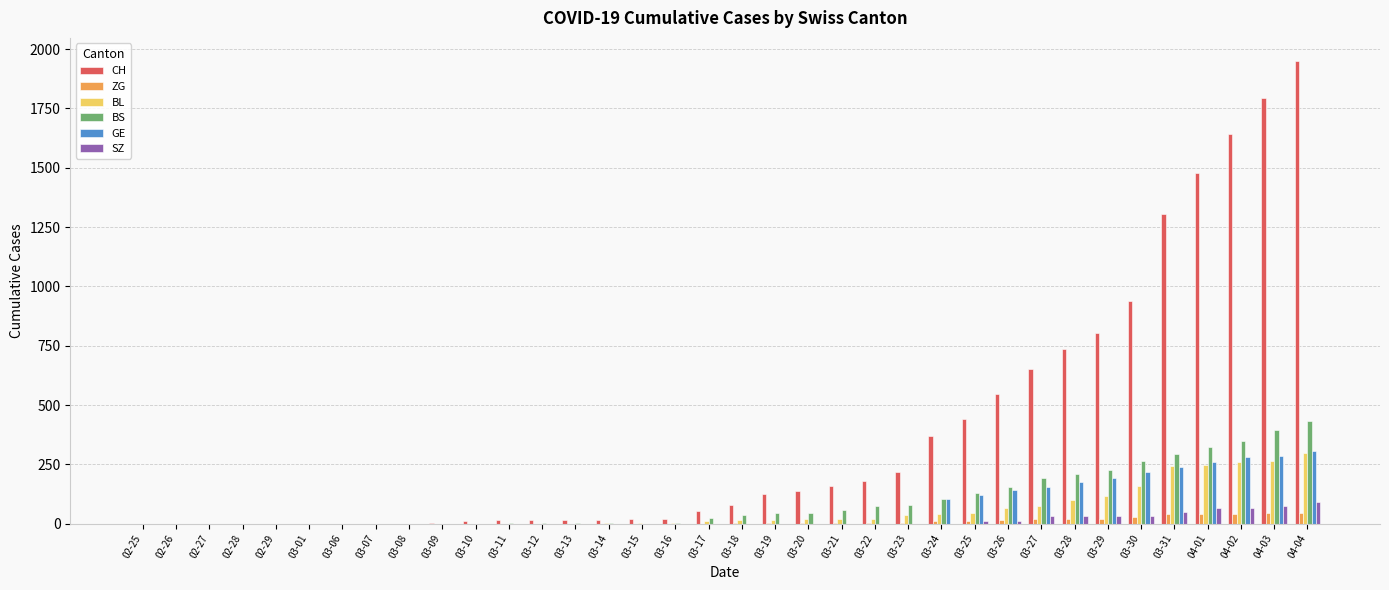

What is the total value across all series at 03-09?

3